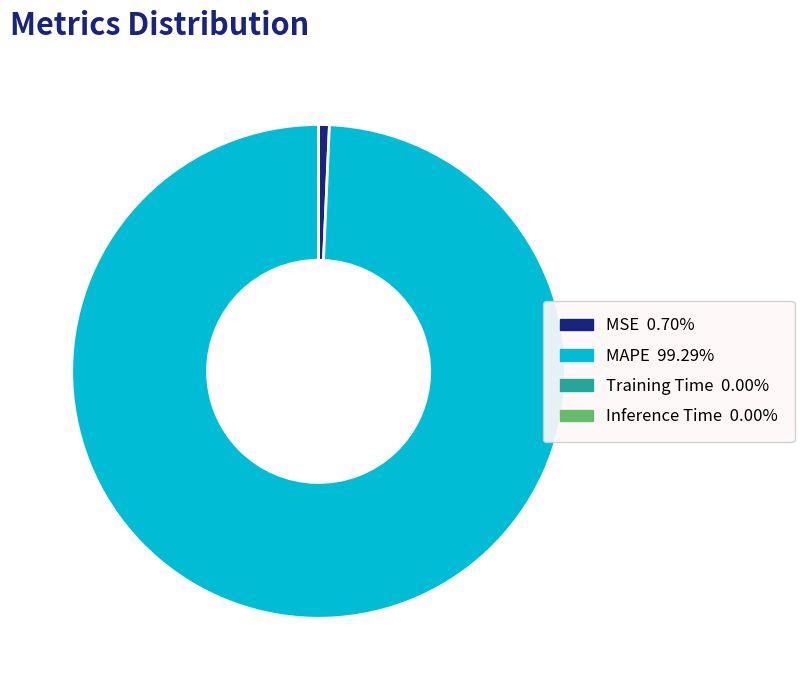

Is there a majority slice in this chart?

Yes